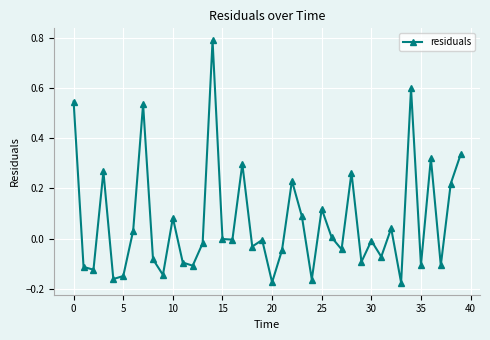

How many data points does each series have?

40